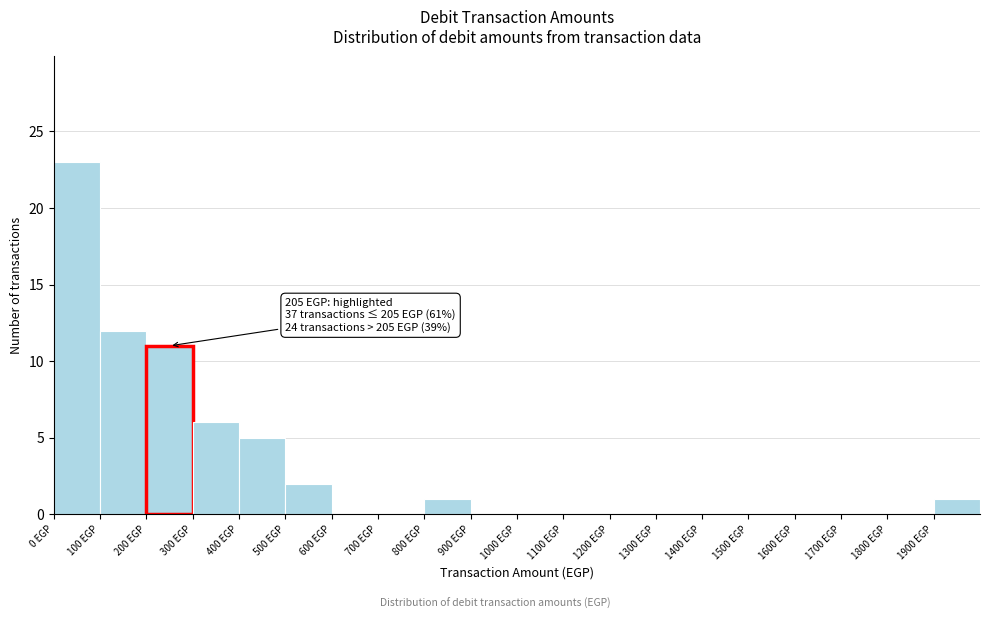

Which range on the x-axis has the tallest bar?

0 to 100